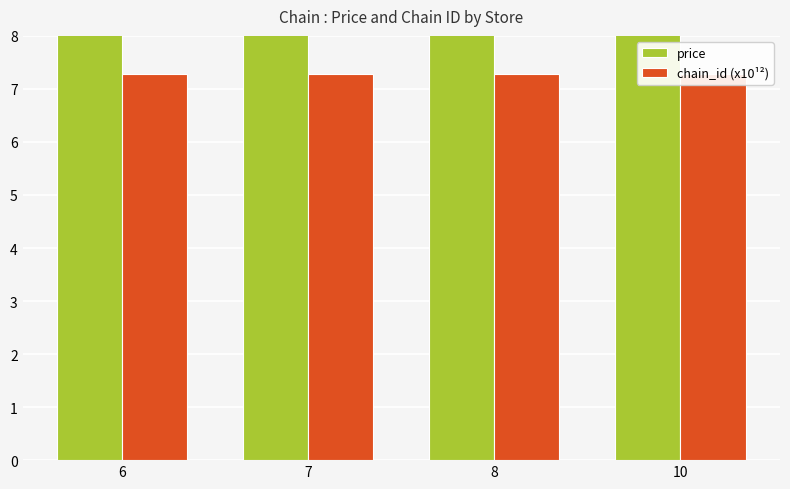

Which series changed the most between 7 and 8?

price